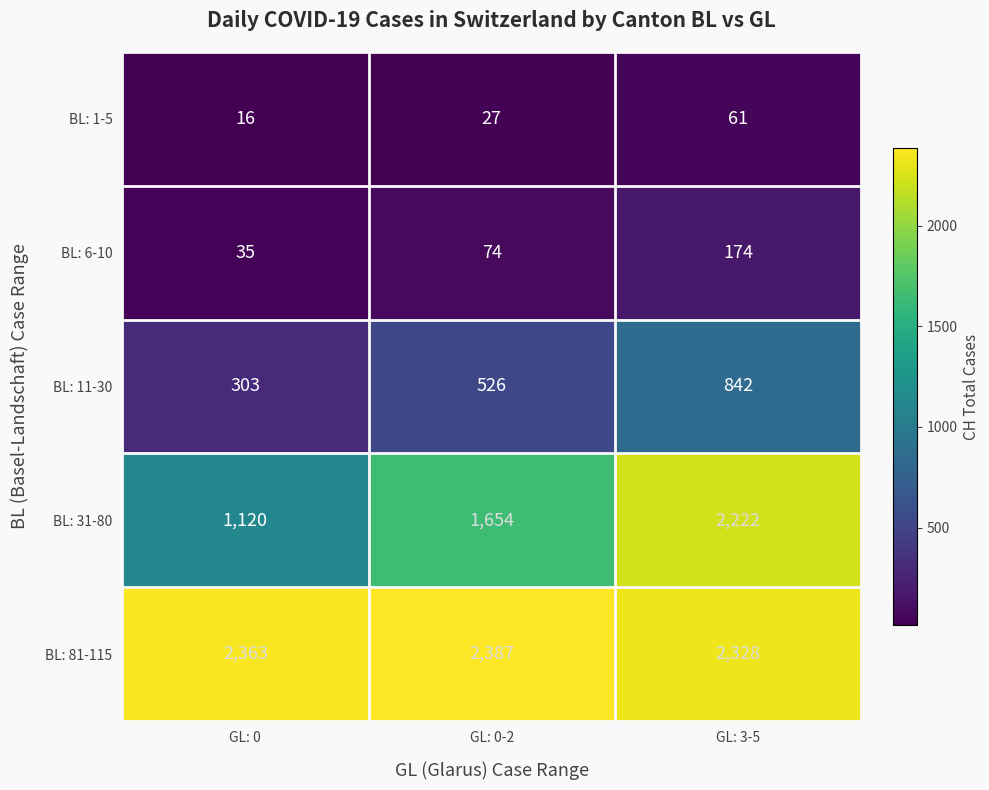

At which label is BL: 81-115 closest to 2357?

GL: 0